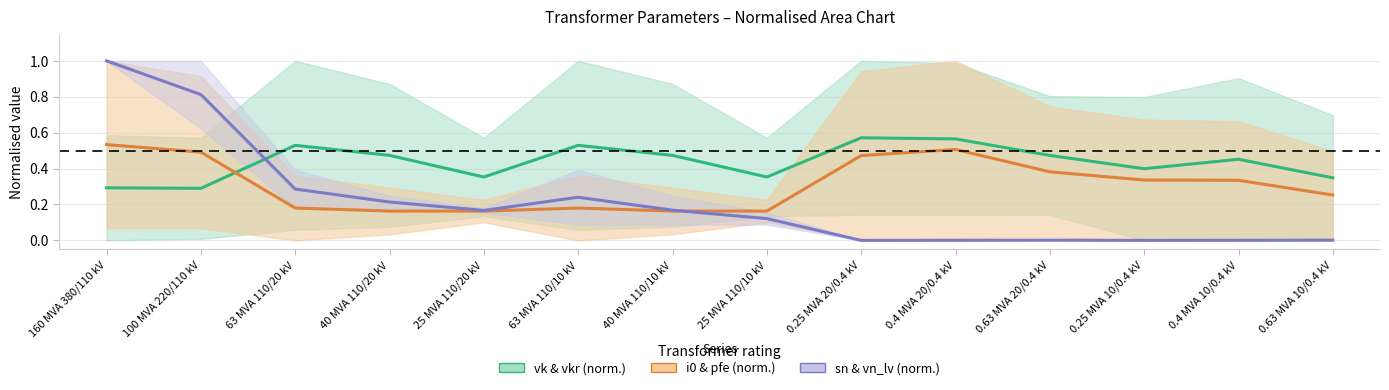

What is the lowest value of the i0 & pfe (norm.) series?

0.2